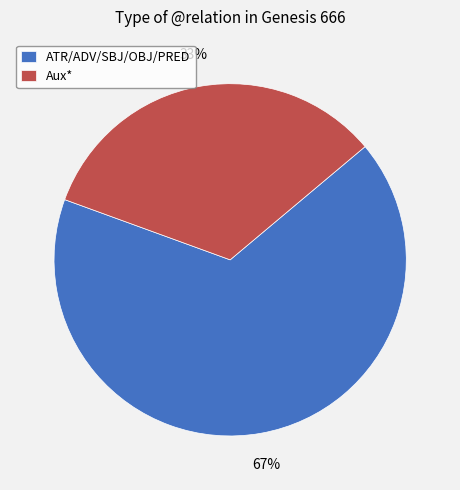

Rank the categories by value from highest to lowest.

ATR/ADV/SBJ/OBJ/PRED, Aux*